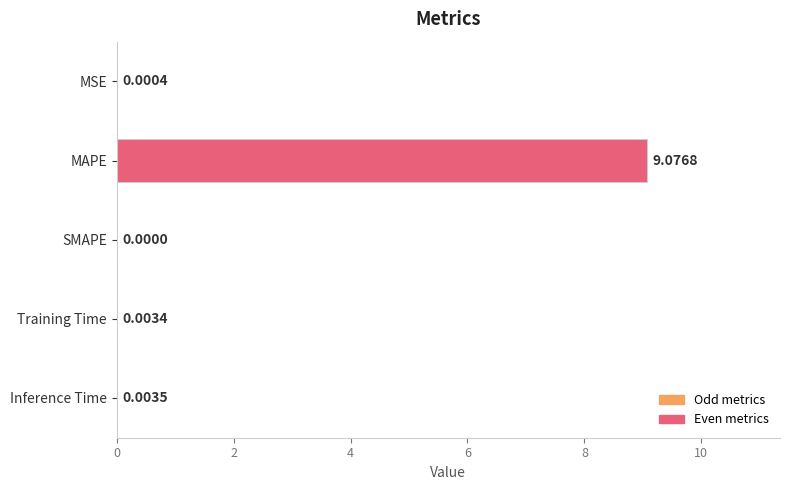

What is the change in value from MAPE to SMAPE?

-9.1